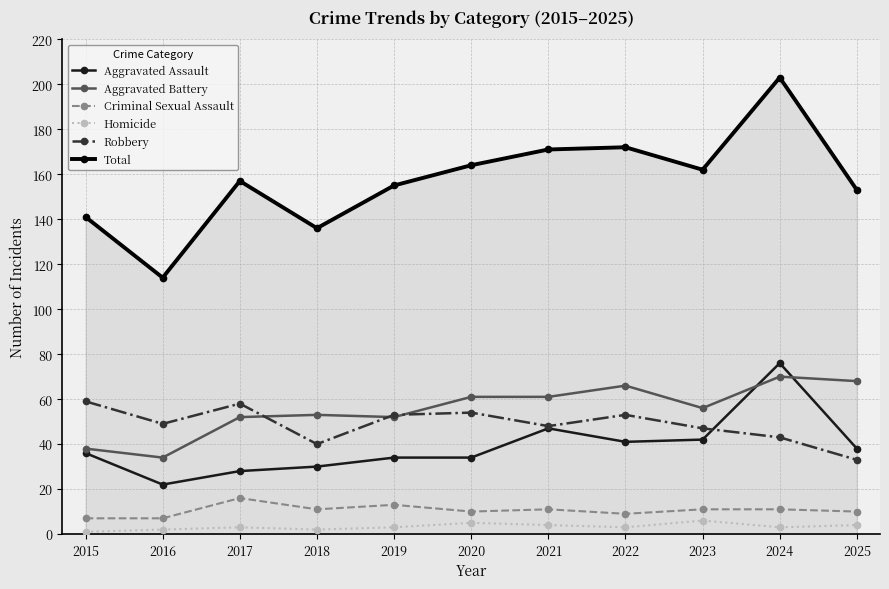

What is the approximate value of Total at 2023, to the nearest 10?

160